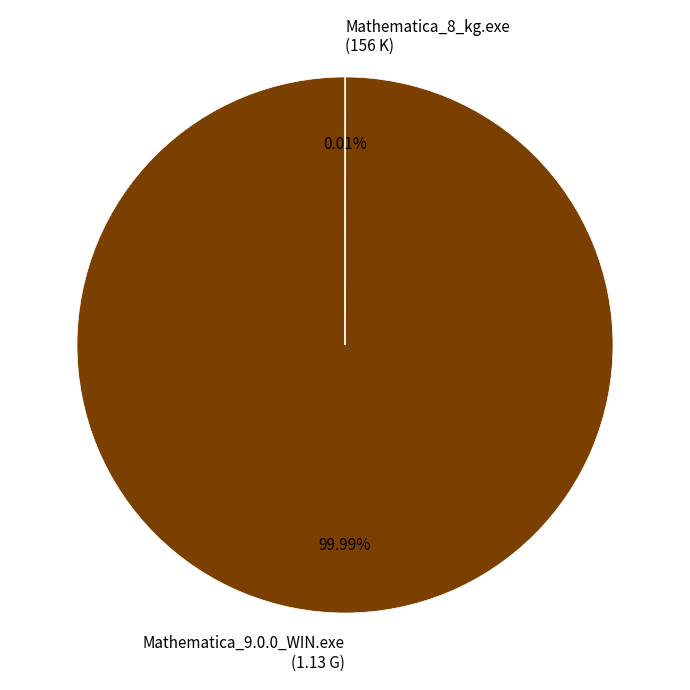

To the nearest percent, what is the difference between the largest and smallest slice percentages?

100%